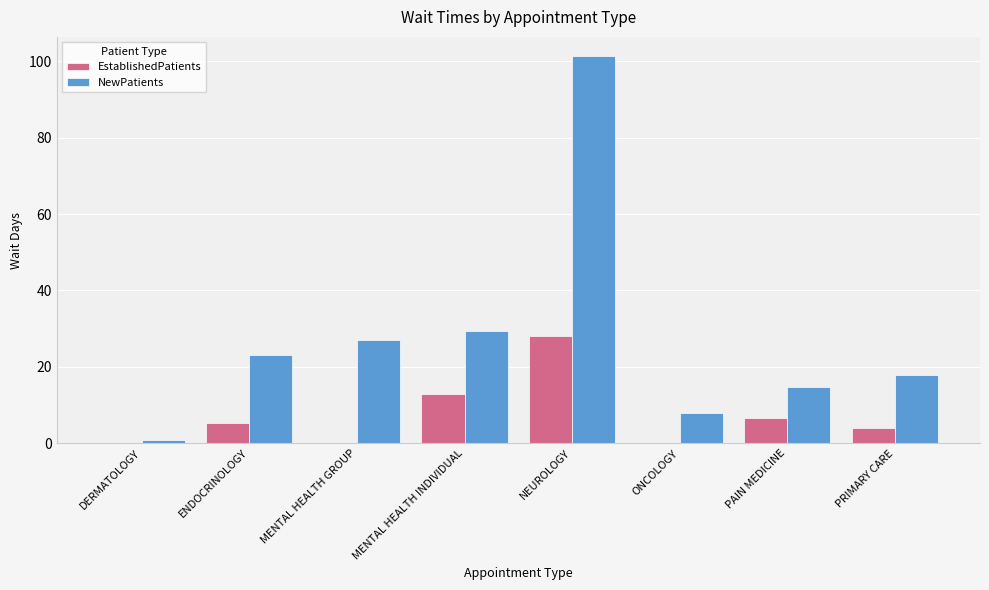

Which series changed the most between NEUROLOGY and PAIN MEDICINE?

NewPatients